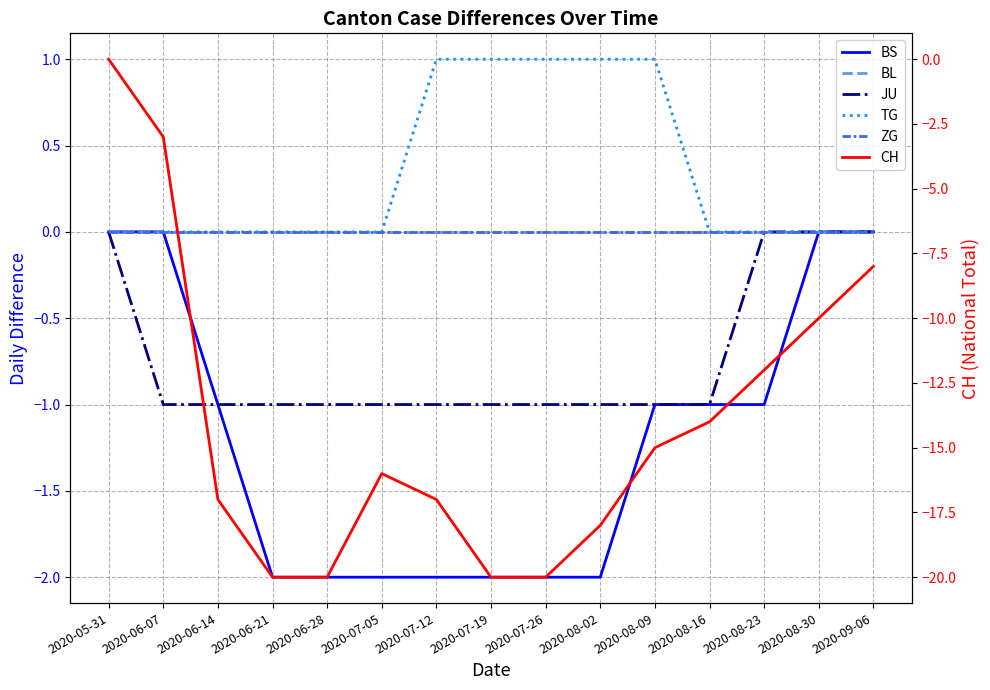

At which label is CH closest to -10?

2020-08-30